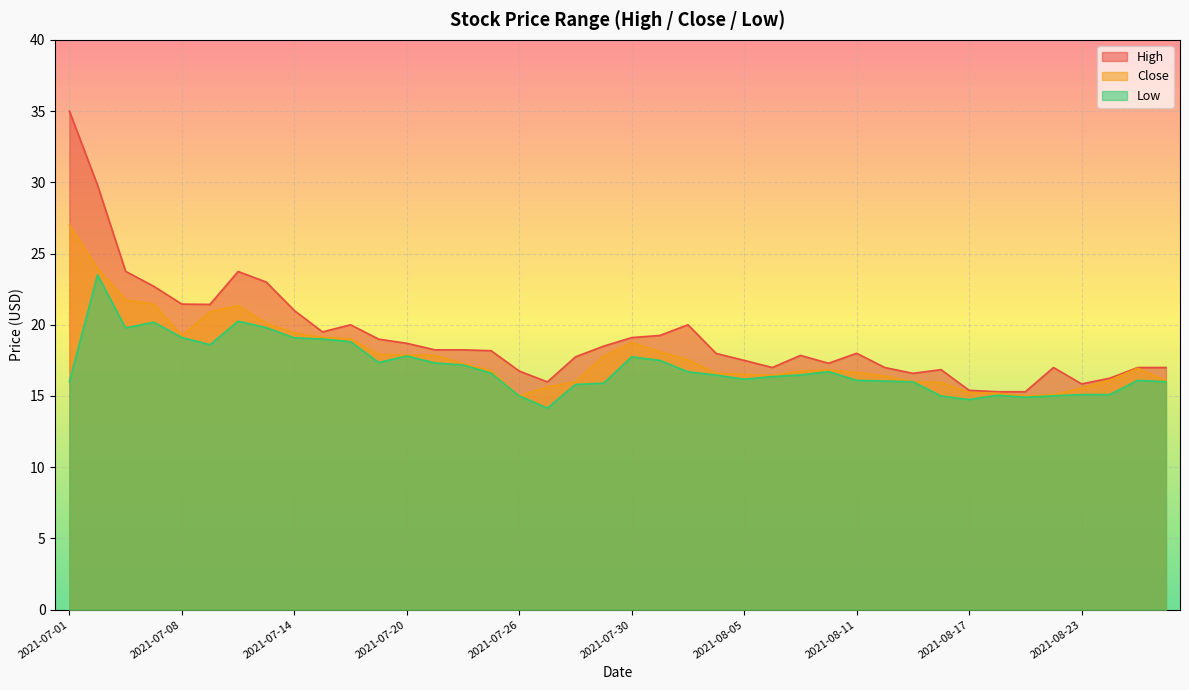

True or false: Close and Low cross at least once.

False